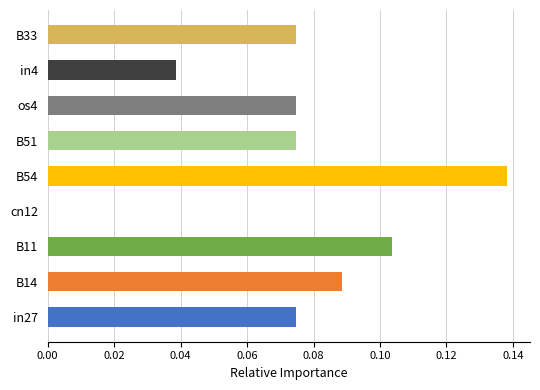

Is it true that the value at in27 is 0.0?

False